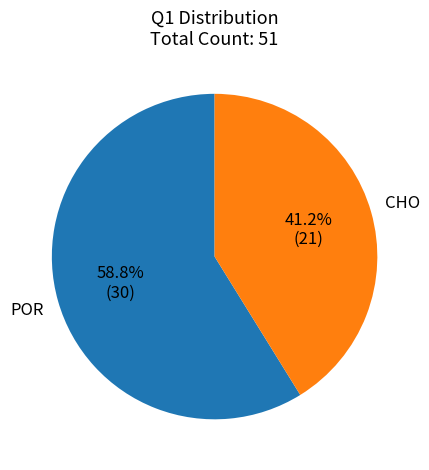

Is there any slice that represents more than half of the pie?

Yes